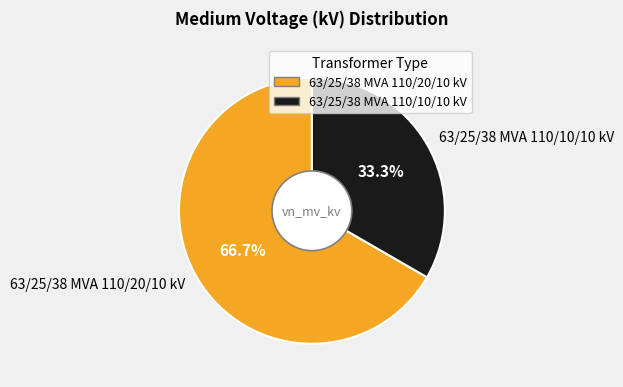

Which has a higher value, 63/25/38 MVA 110/20/10 kV or 63/25/38 MVA 110/10/10 kV?

63/25/38 MVA 110/20/10 kV